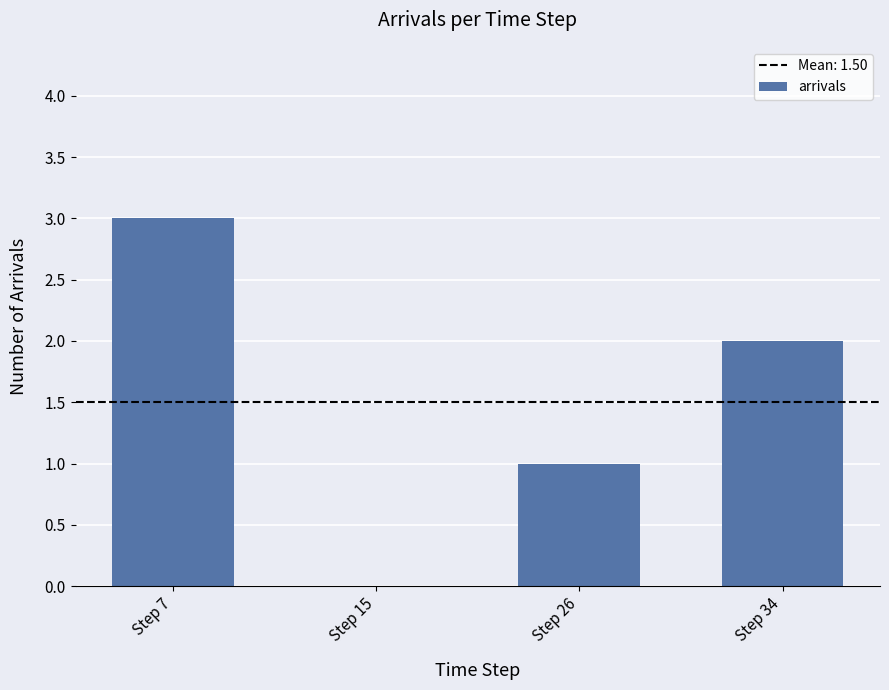

Count the number of data series in this chart.

1